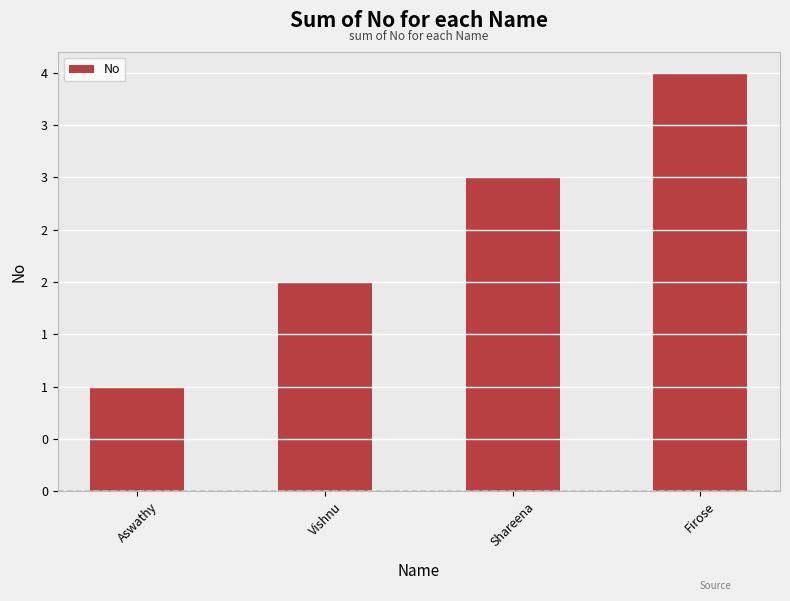

What is the difference between the values at Firose and Vishnu?

2